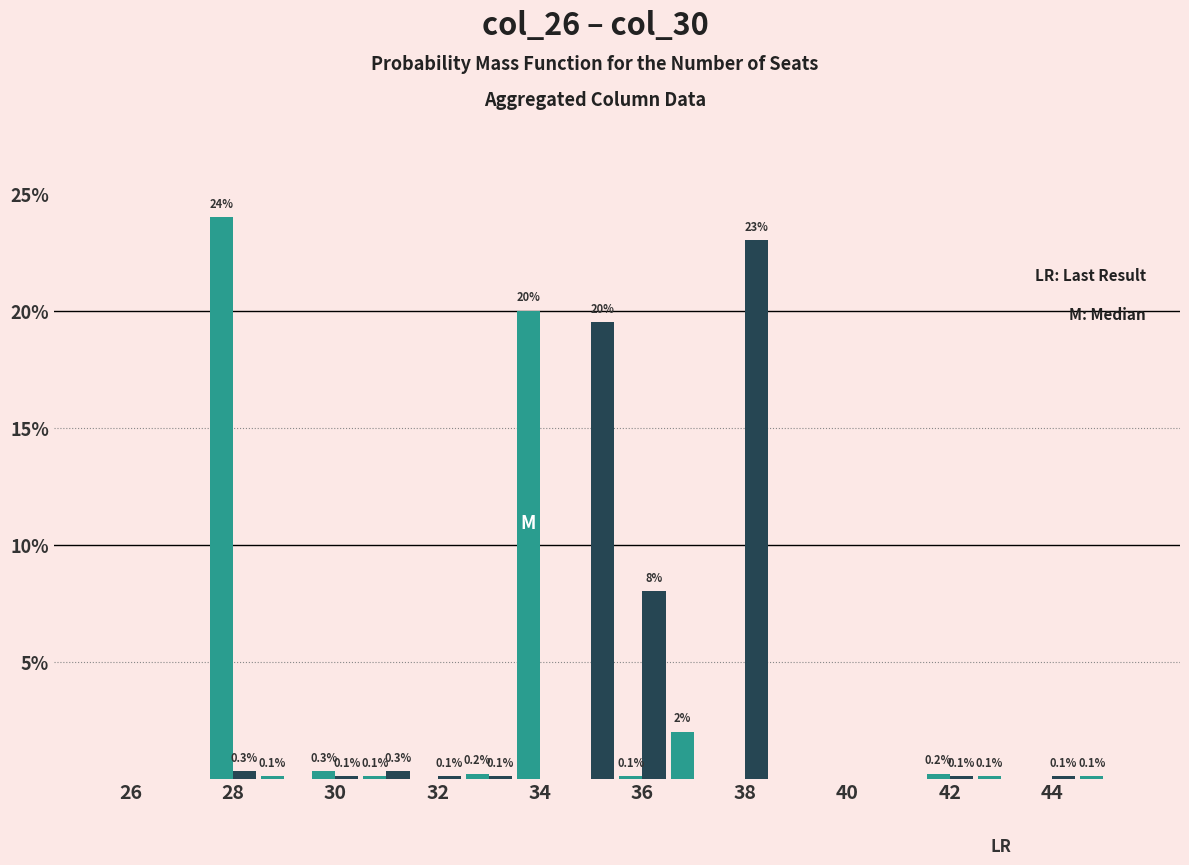

How many distinct data groups are displayed?

2